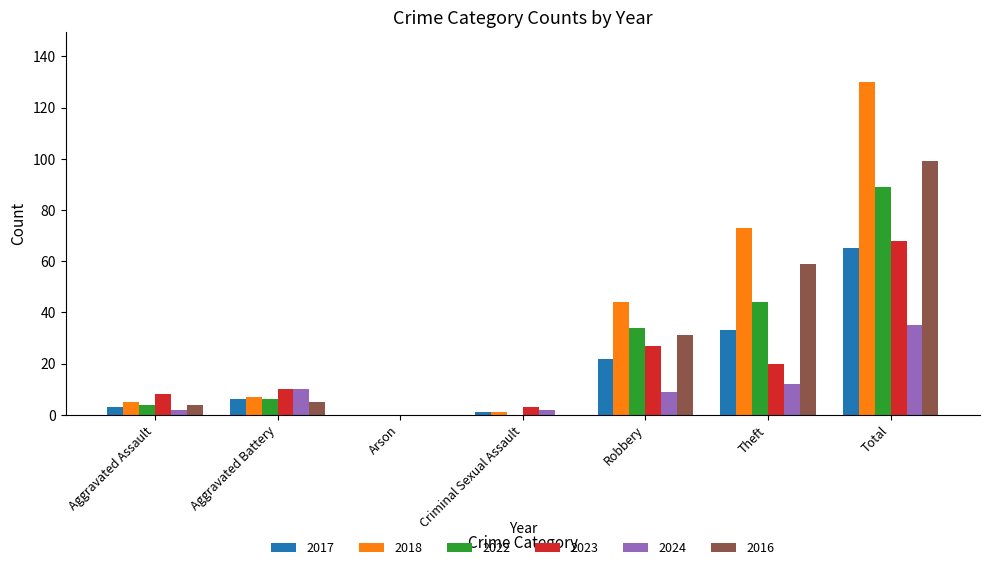

How many positive values does the 2023 series have?

6